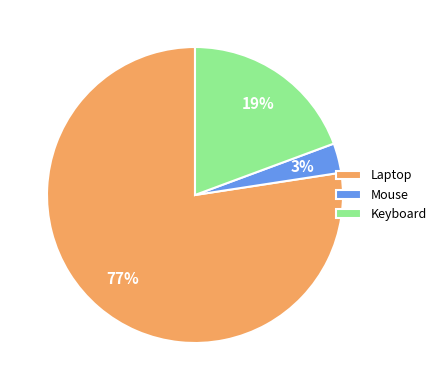

What is the largest slice in the pie chart?

Laptop